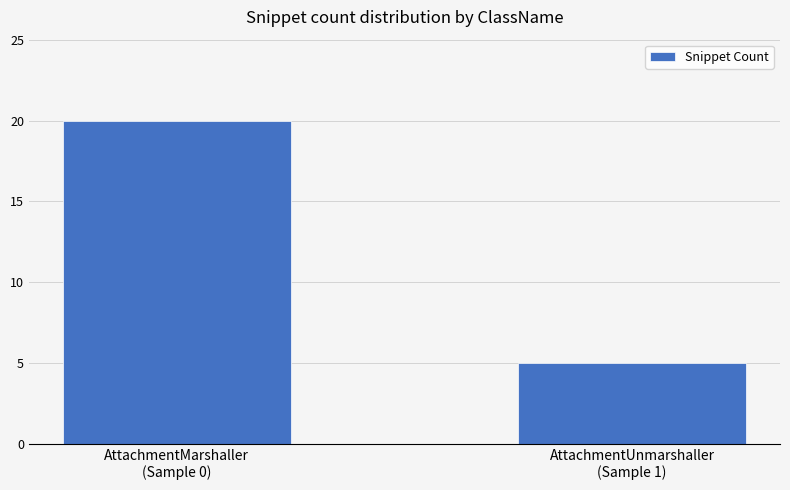

Reading left to right, what are all the values shown in this chart?

AttachmentMarshaller
(Sample 0)=20	AttachmentUnmarshaller
(Sample 1)=5